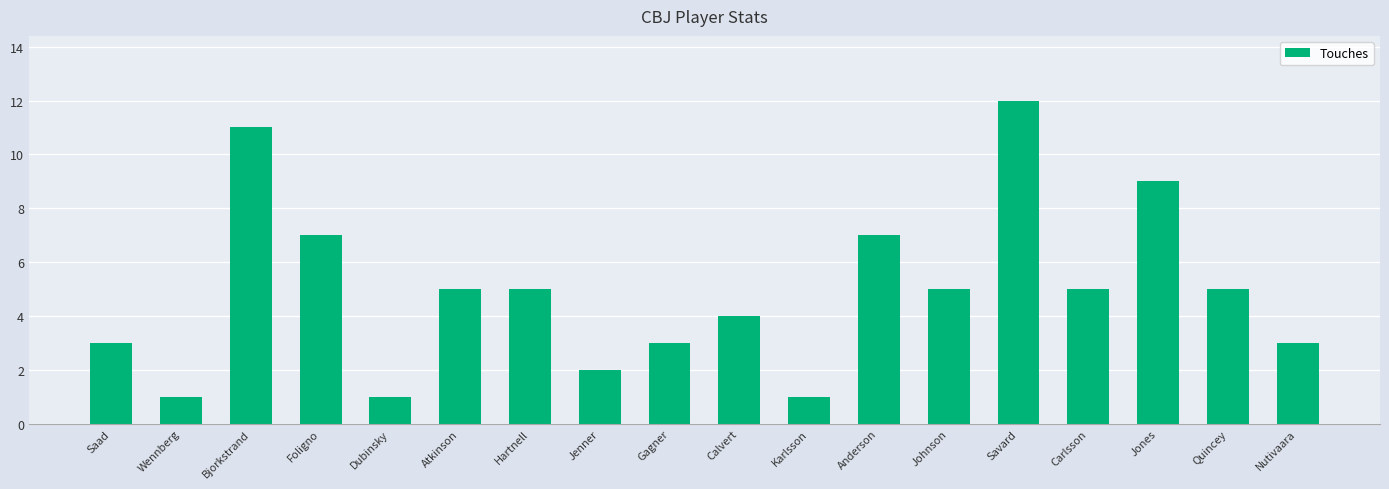

What is the greatest value displayed?

12